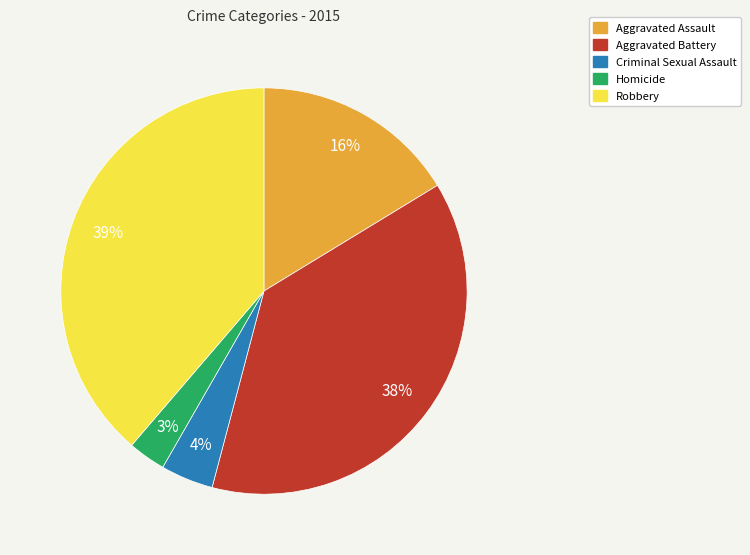

Do Aggravated Battery and Homicide together represent more than half of the pie?

No